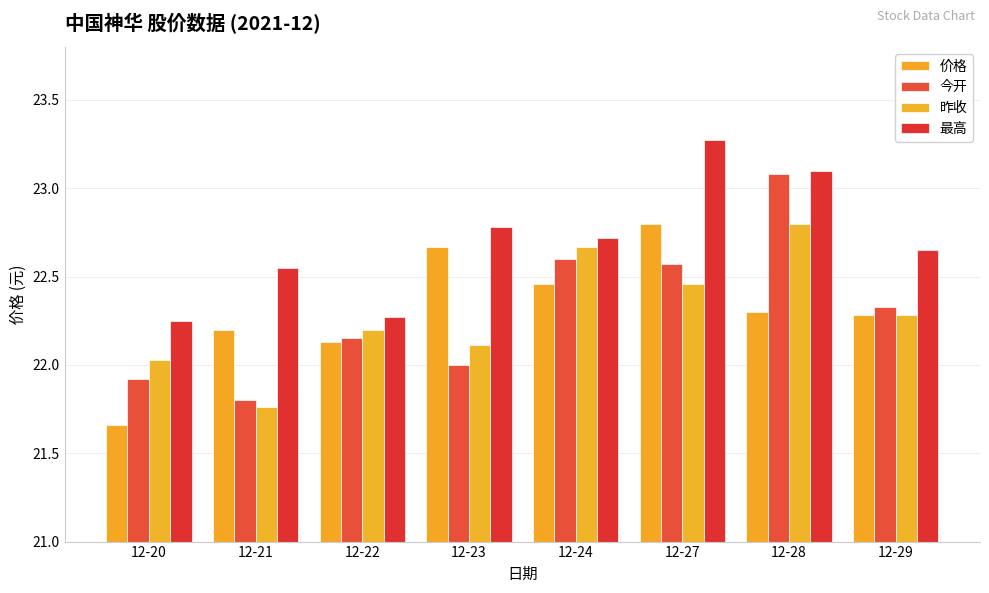

True or false: 价格 has a value of 22.8 at 12-27.

True